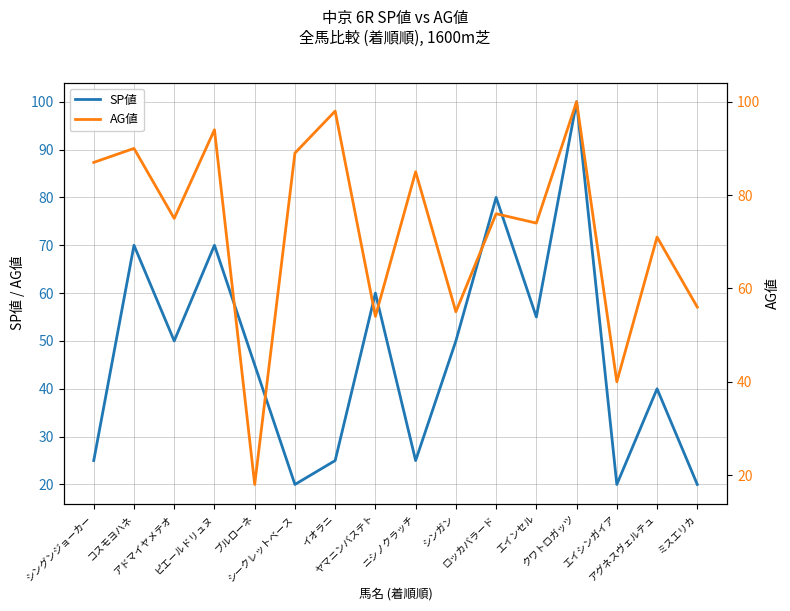

The value of AG値 at シークレットベース is 89. True or false?

True